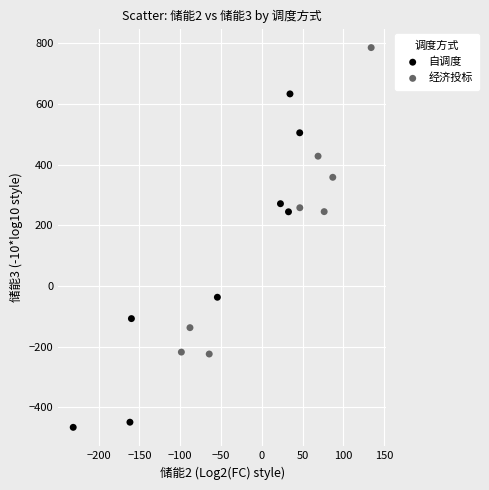

Which series reaches the minimum Y coordinate?

自调度